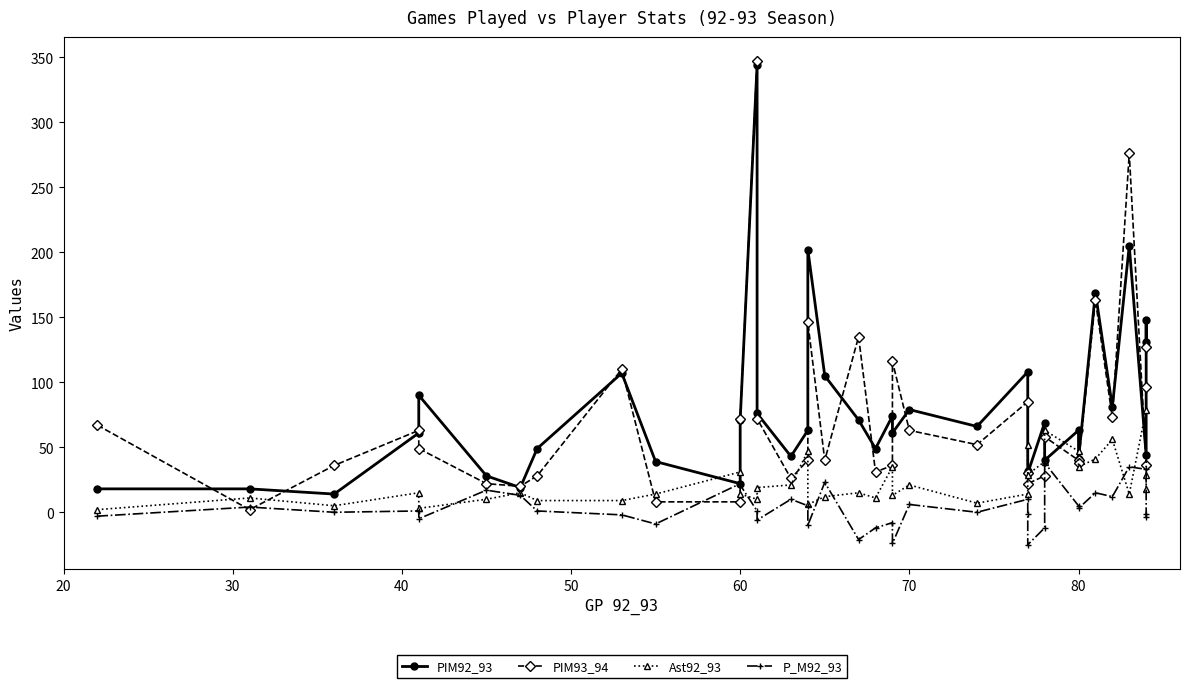

How many intersections are there between Ast92_93 and P_M92_93?

8